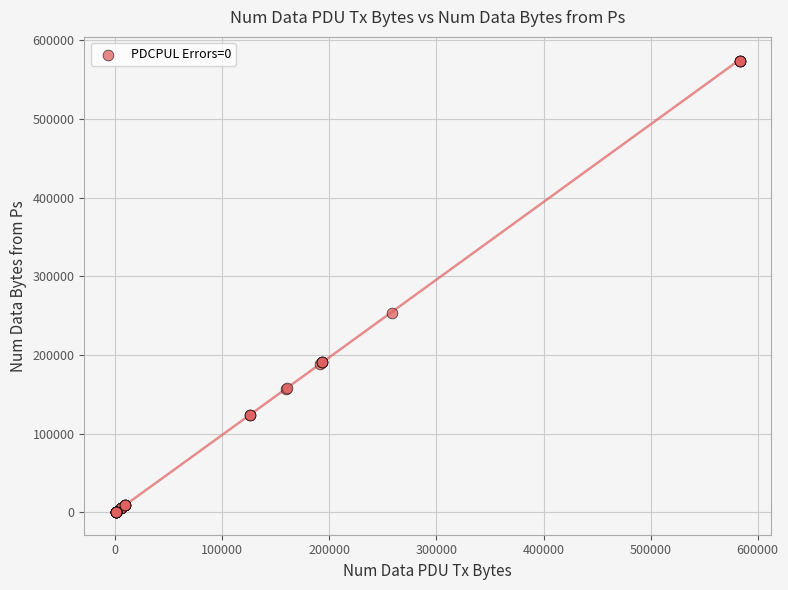

What Y value in the scatter plot is closest to 287170?

253069